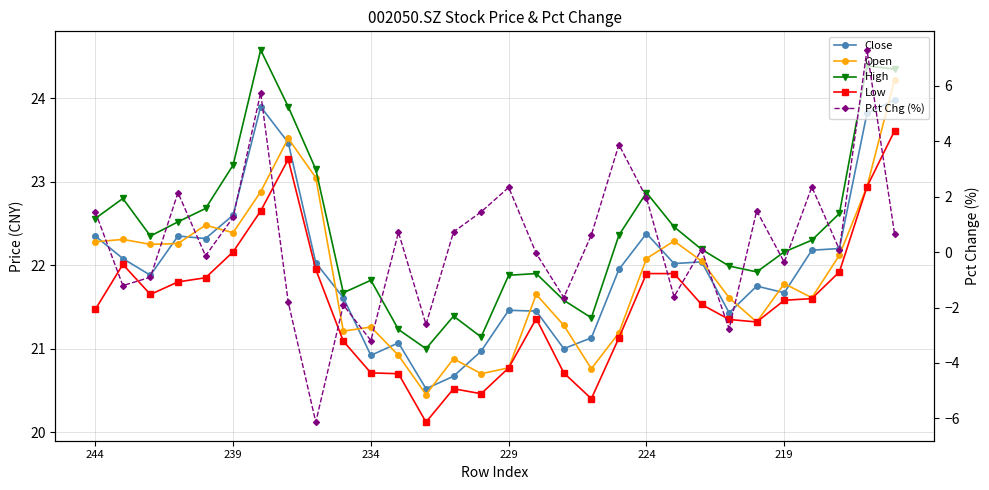

How many values in the High series exceed 22?

18